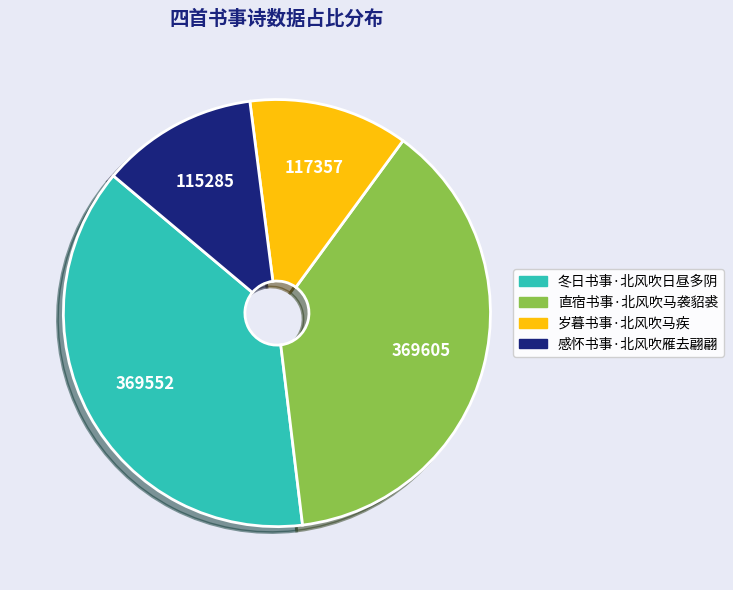

Is it true that 冬日书事·北风吹日昼多阴 is 38% of the pie?

True